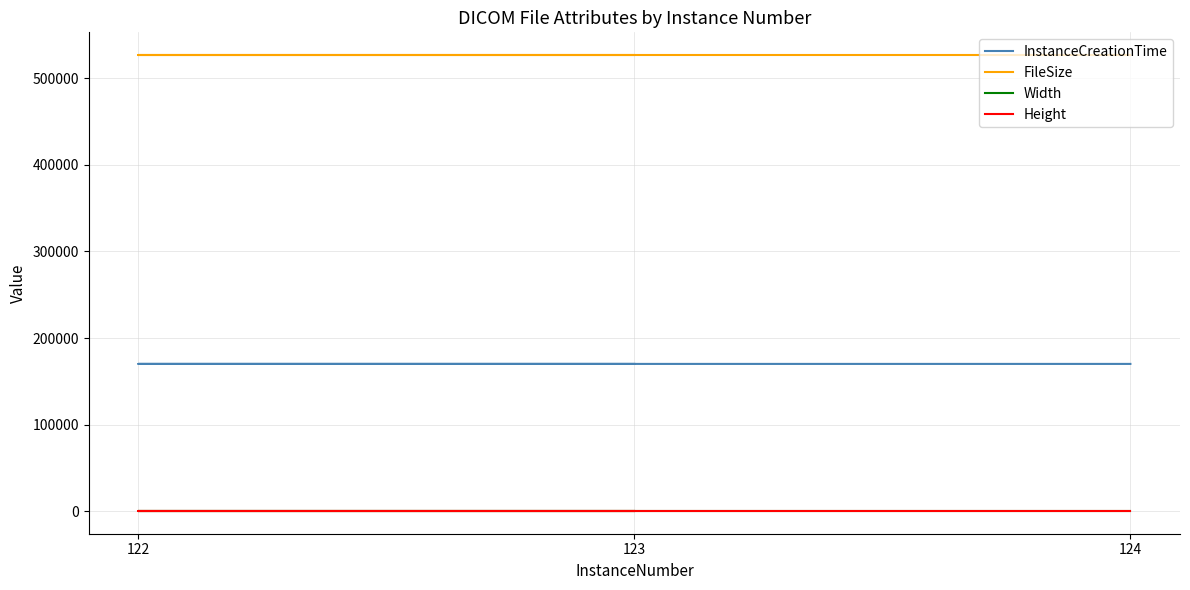

At which label does Height reach its minimum?

123